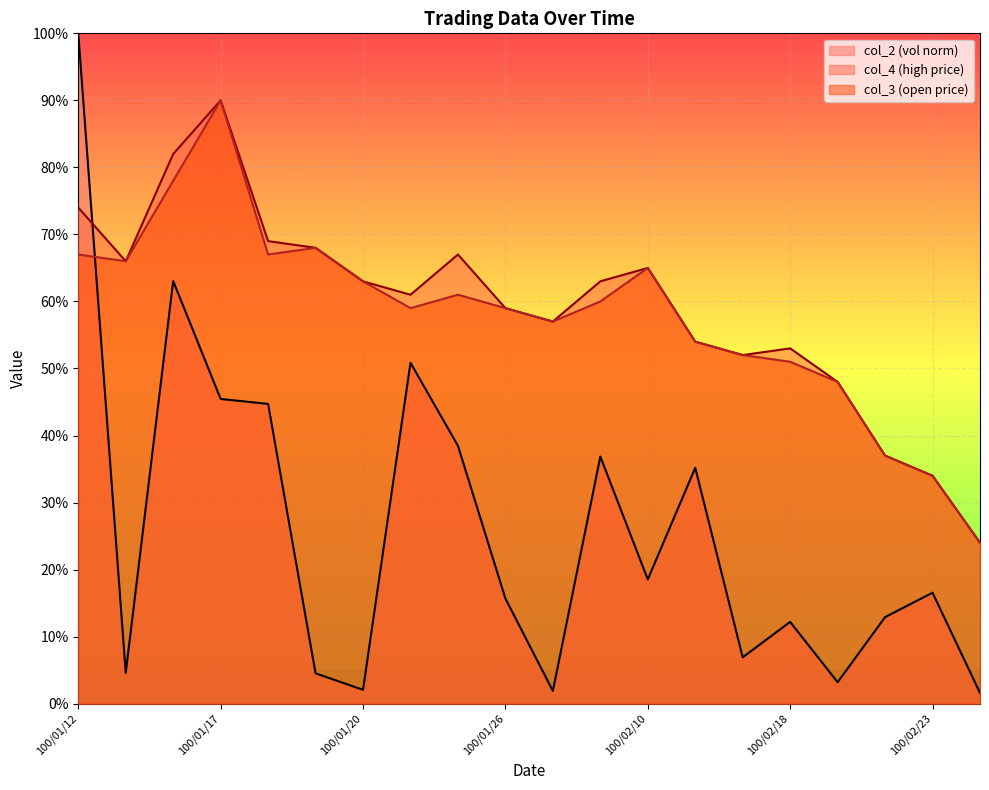

What is the label of the 6th point from the right?

100/02/16